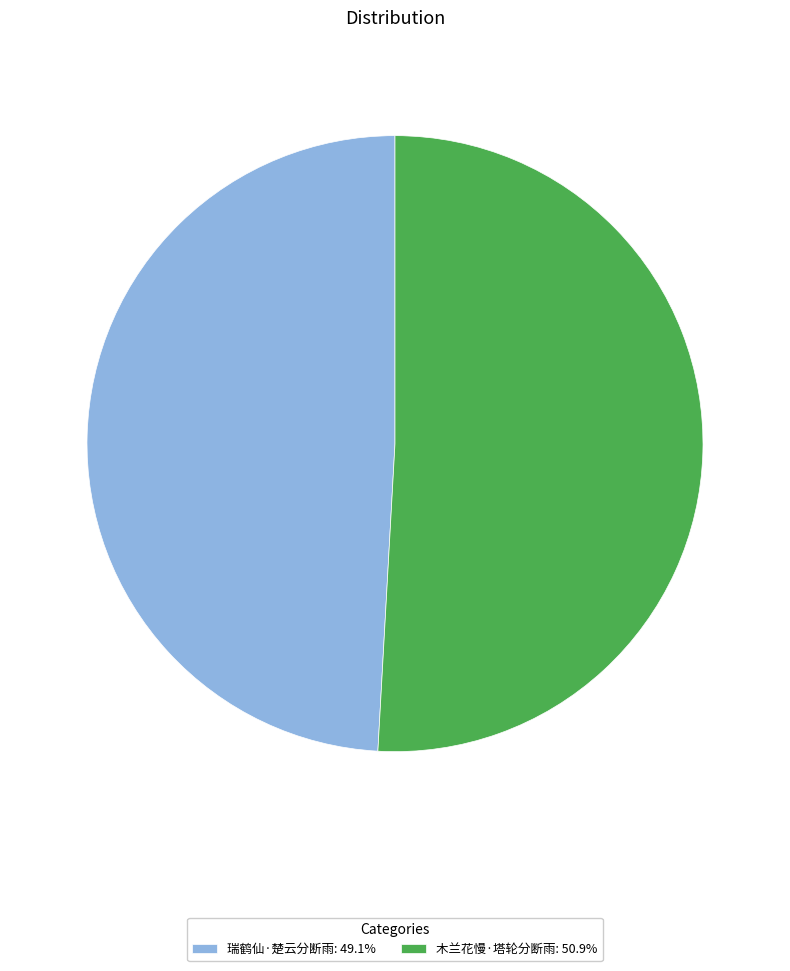

Is the sum of 木兰花慢·塔轮分断雨 and 瑞鹤仙·楚云分断雨 greater than half?

Yes